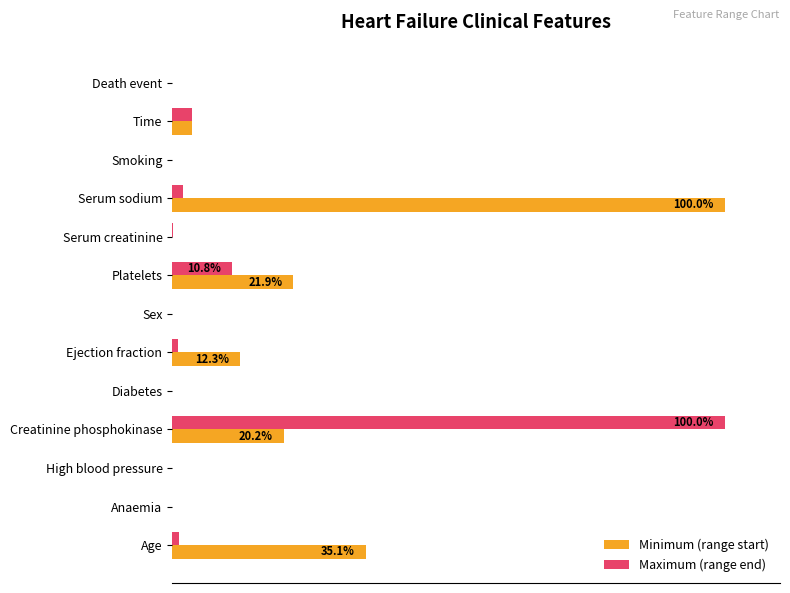

What are all the series names shown in the legend?

Minimum (range start), Maximum (range end)